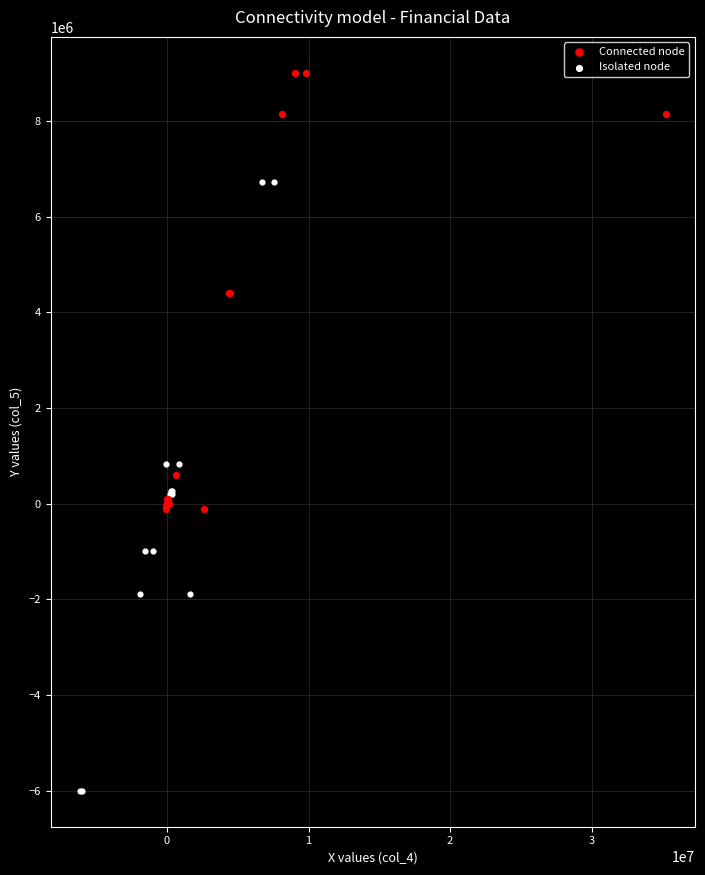

Which series reaches the maximum Y coordinate?

Connected node